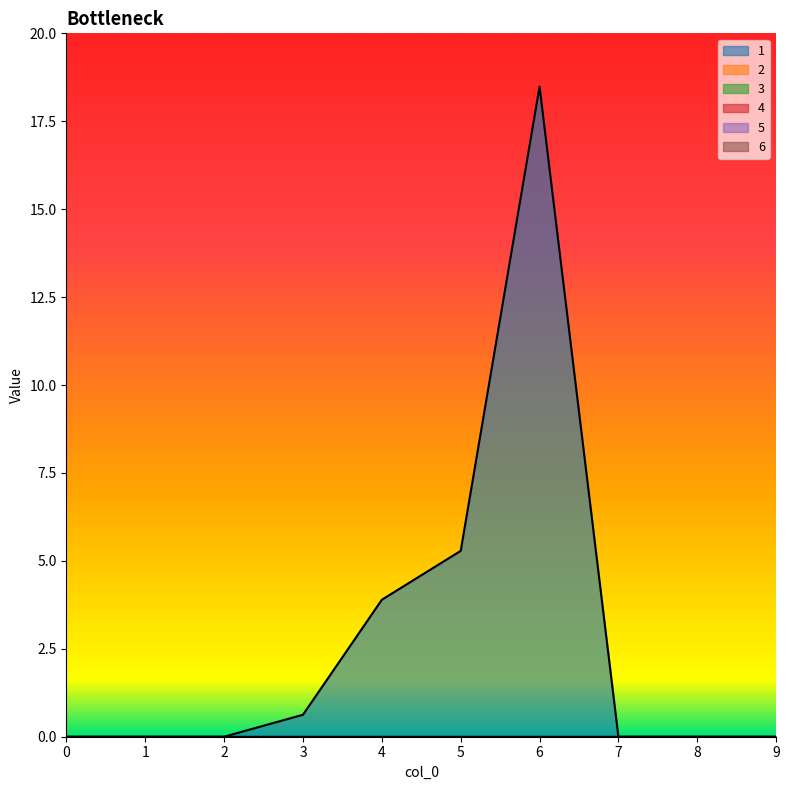

What is the difference between the highest and lowest values at 4?

3.9